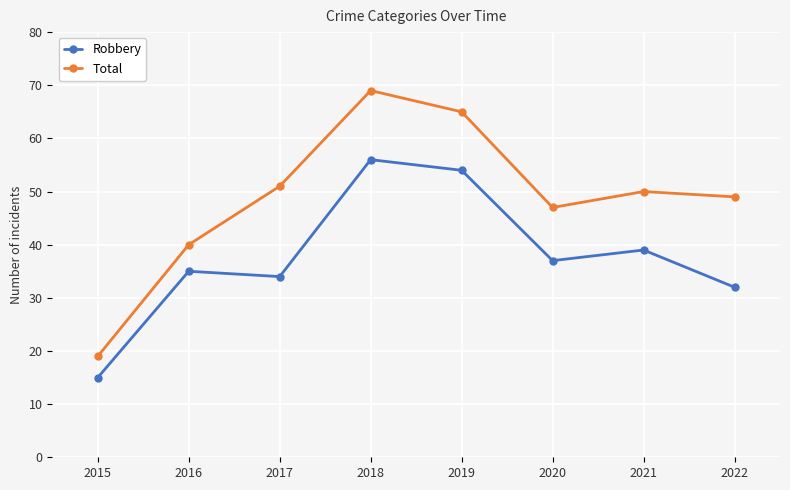

The Robbery series shows 16 at 2016. True or false?

False